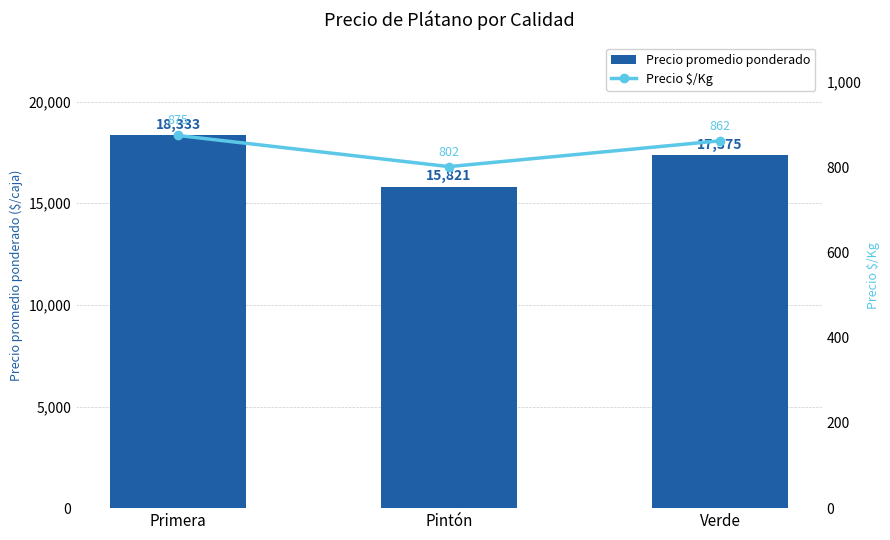

Is it true that Precio $/Kg equals 875.0 at Primera?

True